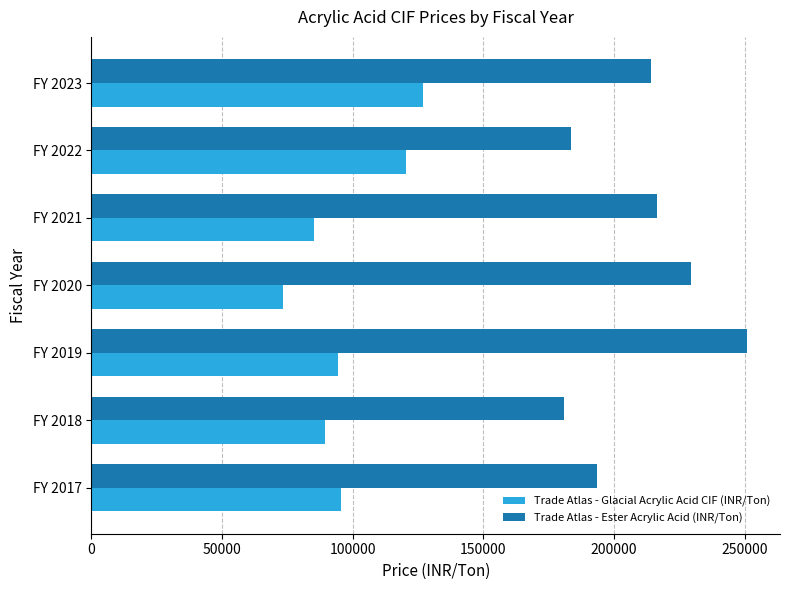

What is the sum of all Trade Atlas - Ester Acrylic Acid (INR/Ton) values?

1468973.5